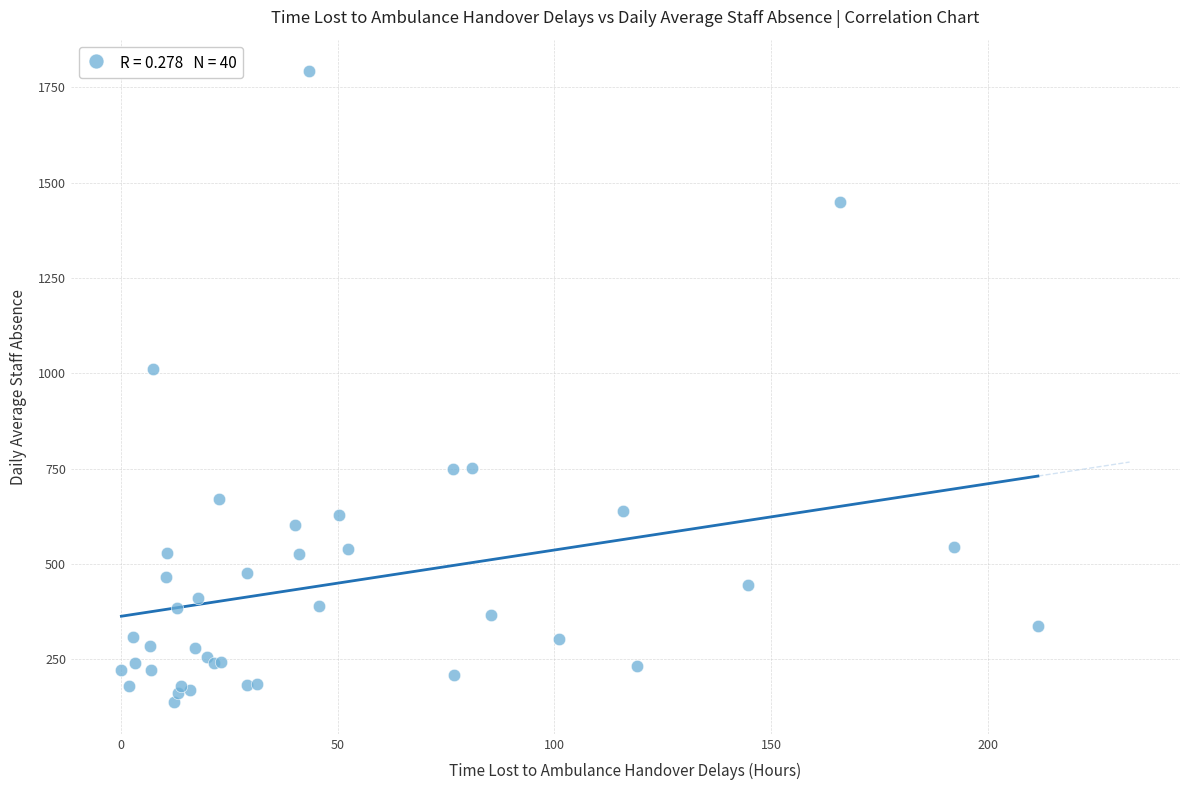

What Y value in the scatter plot is closest to 964?

1011